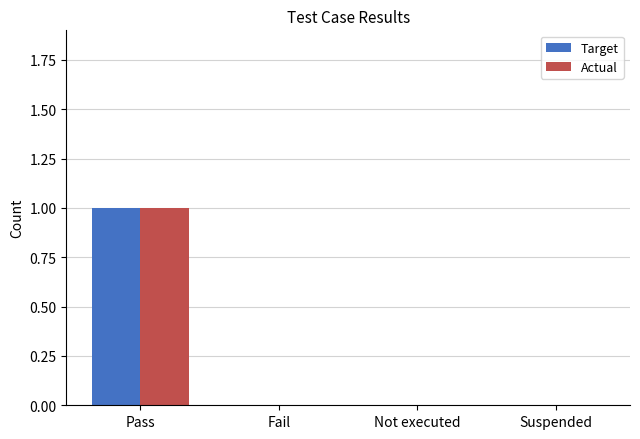

Reading left to right, what are all the values shown in this chart?

Target: Pass=1	Fail=0	Not executed=0	Suspended=0
Actual: Pass=1	Fail=0	Not executed=0	Suspended=0